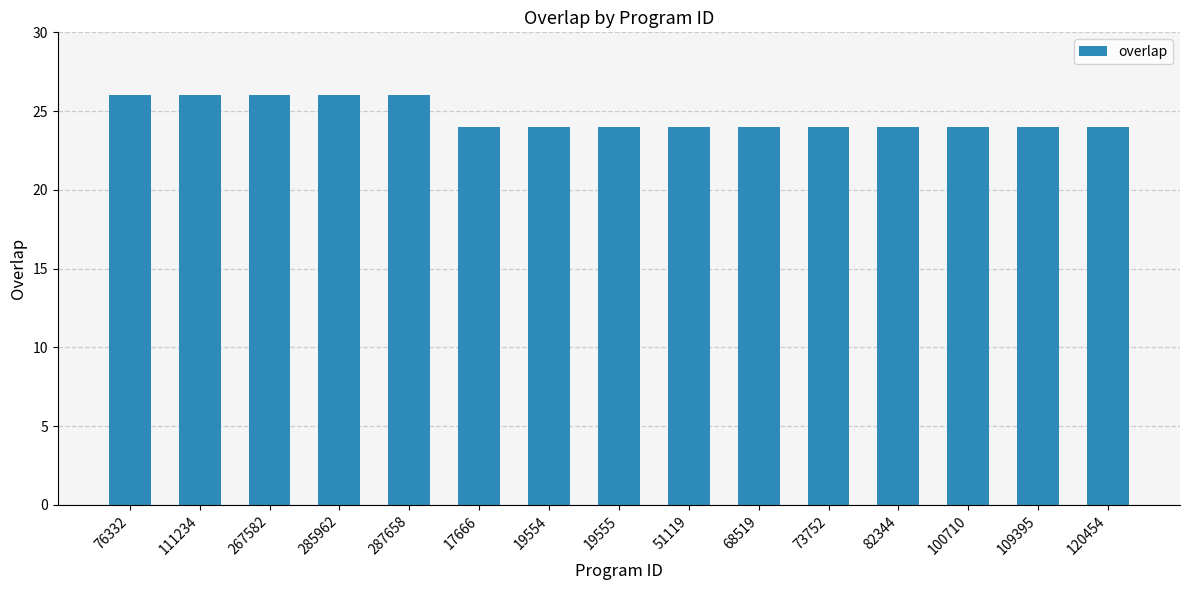

True or false: the data shows 42 at 285962.

False